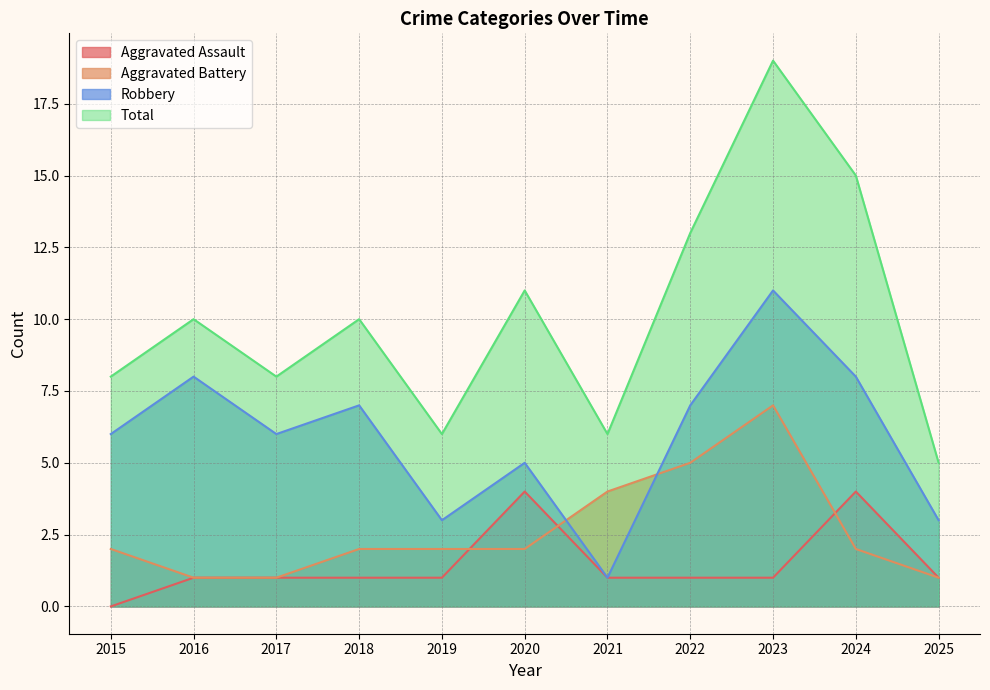

What is the greatest value displayed?

19